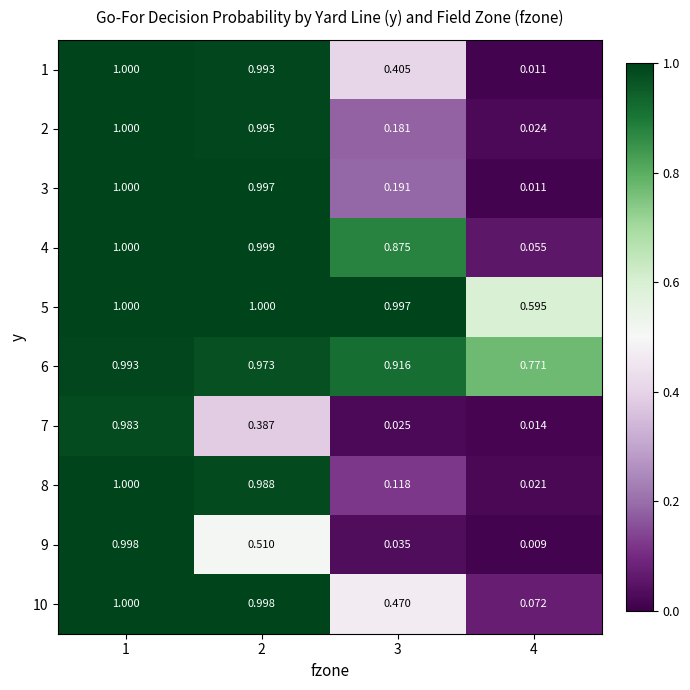

Reading left to right, what are all the values shown in this chart?

1: 1=1.0	2=1.0	3=0.4	4=0.0
2: 1=1.0	2=1.0	3=0.2	4=0.0
3: 1=1.0	2=1.0	3=0.2	4=0.0
4: 1=1.0	2=1.0	3=0.9	4=0.1
5: 1=1.0	2=1.0	3=1.0	4=0.6
6: 1=1.0	2=1.0	3=0.9	4=0.8
7: 1=1.0	2=0.4	3=0.0	4=0.0
8: 1=1.0	2=1.0	3=0.1	4=0.0
9: 1=1.0	2=0.5	3=0.0	4=0.0
10: 1=1.0	2=1.0	3=0.5	4=0.1